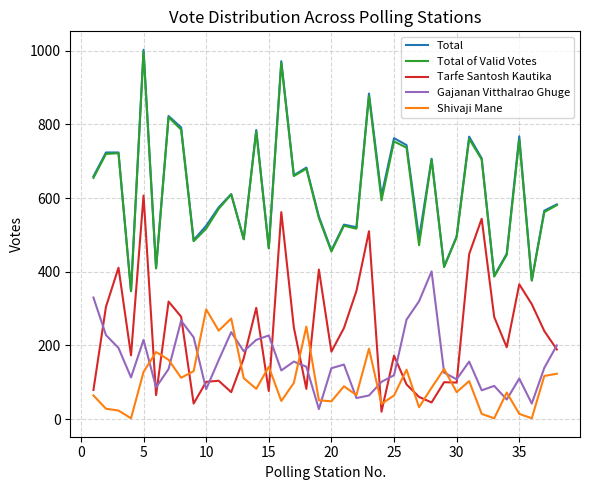

True or false: Total of Valid Votes and Tarfe Santosh Kautika cross at least once.

False